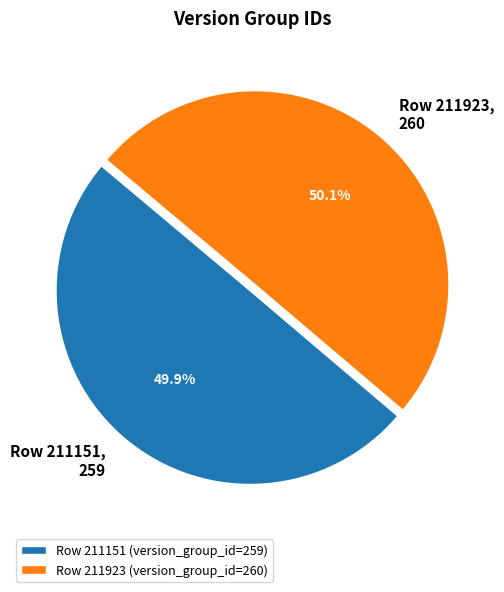

Combined, do Row 211923 (version_group_id=260) and Row 211151 (version_group_id=259) account for over 50%?

Yes